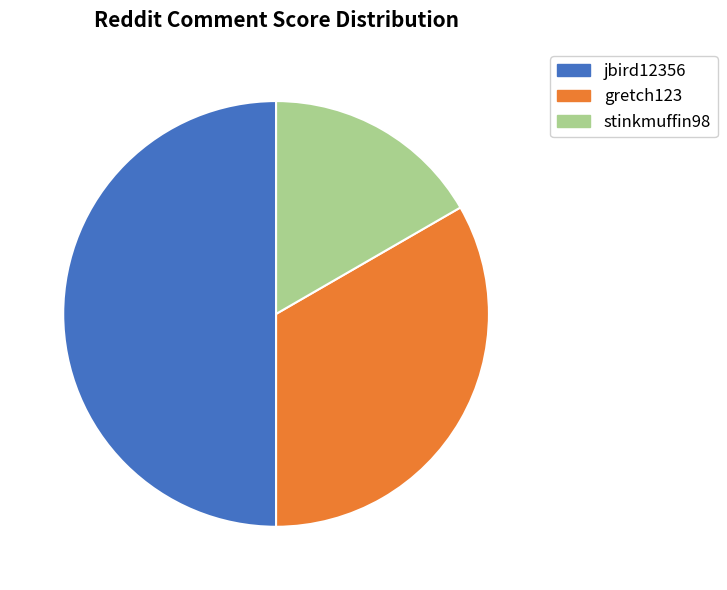

Is the sum of gretch123 and jbird12356 greater than half?

Yes